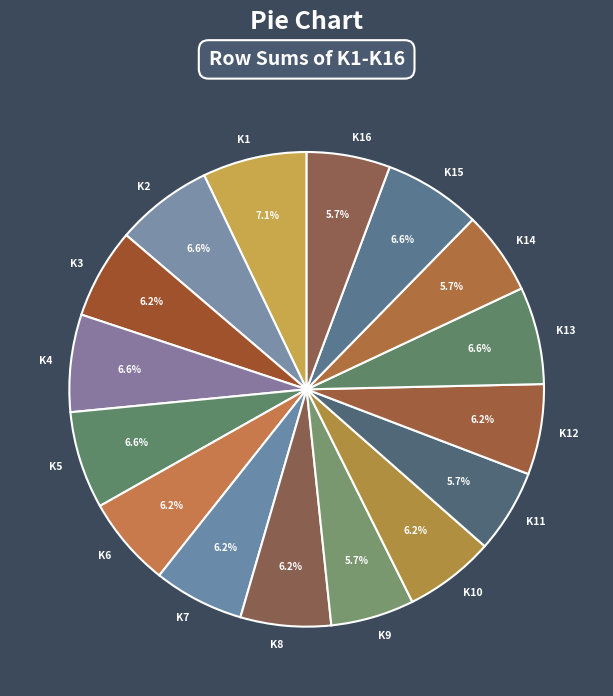

How much of the chart is everything except K4?

93.4%